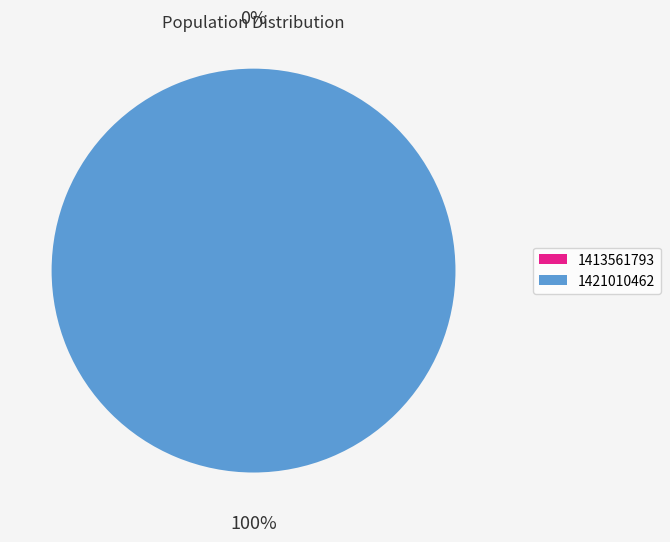

How many slices are in this pie chart?

2